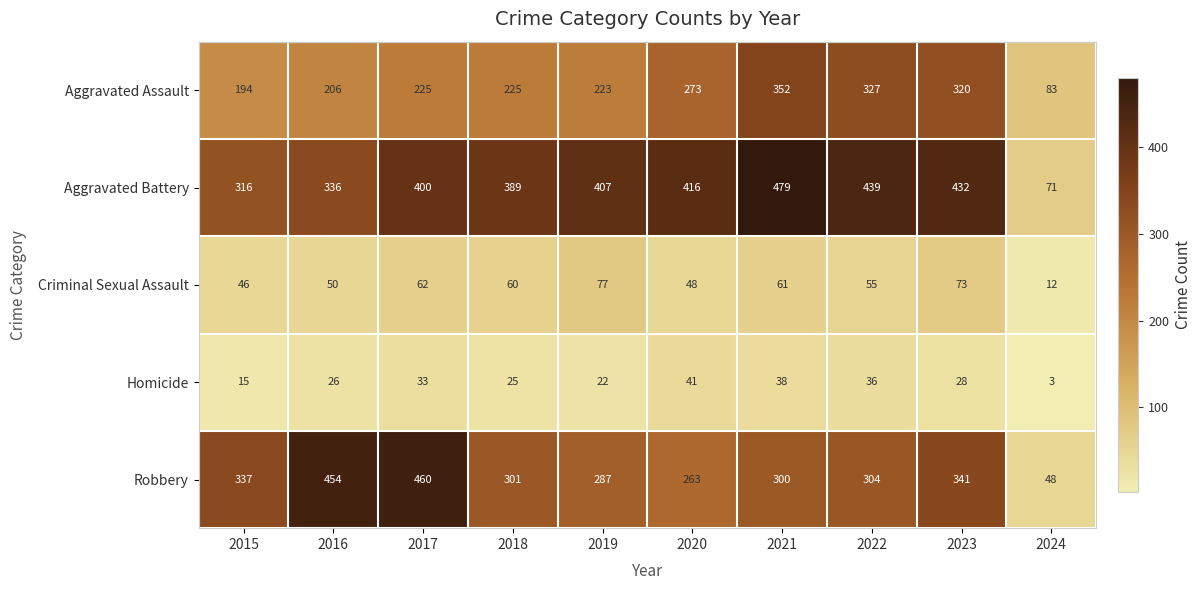

What is the difference between the highest and lowest values at 2023?

404